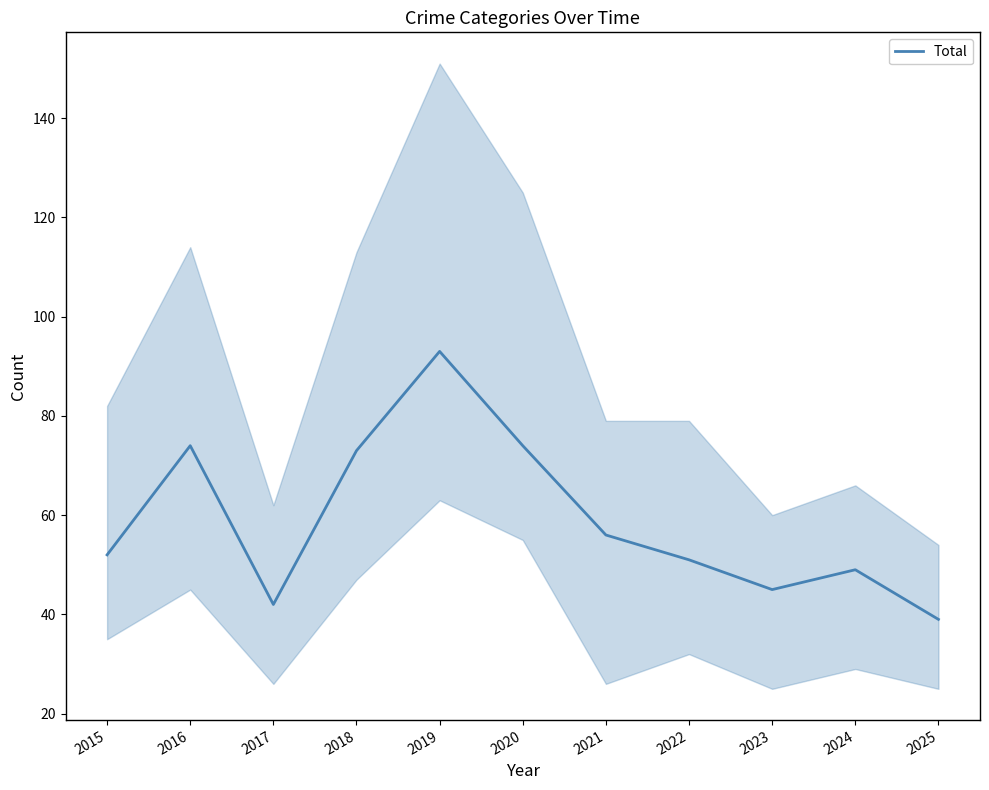

What is the change in value from 2015 to 2024?

-3